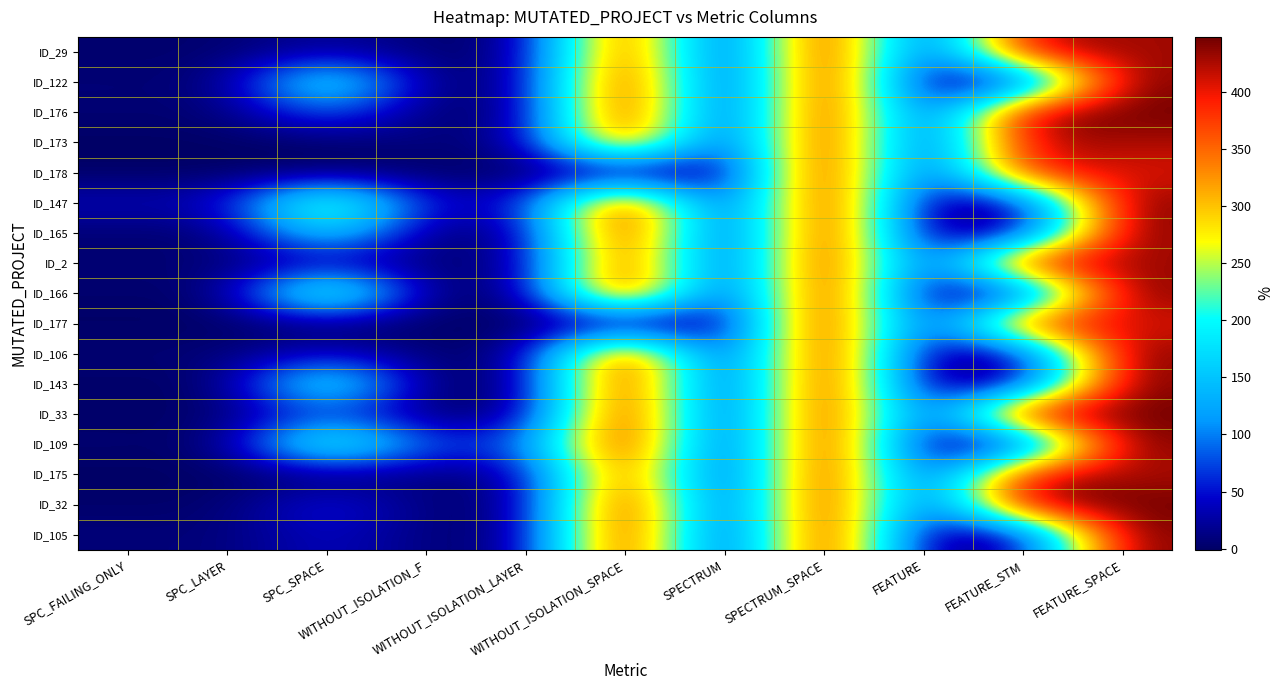

Reading right to left, list all the values displayed in this chart.

ID_29: FEATURE_SPACE=429	FEATURE_STM=429	FEATURE=15	SPECTRUM_SPACE=448	SPECTRUM=6	WITHOUT_ISOLATION_SPACE=421	WITHOUT_ISOLATION_LAYER=6	WITHOUT_ISOLATION_F=6	SPC_SPACE=25	SPC_LAYER=3	SPC_FAILING_ONLY=3
ID_122: FEATURE_SPACE=448	FEATURE_STM=21	FEATURE=3	SPECTRUM_SPACE=448	SPECTRUM=1	WITHOUT_ISOLATION_SPACE=442	WITHOUT_ISOLATION_LAYER=8	WITHOUT_ISOLATION_F=9	SPC_SPACE=218	SPC_LAYER=6	SPC_FAILING_ONLY=7
ID_176: FEATURE_SPACE=448	FEATURE_STM=448	FEATURE=16	SPECTRUM_SPACE=448	SPECTRUM=3	WITHOUT_ISOLATION_SPACE=442	WITHOUT_ISOLATION_LAYER=5	WITHOUT_ISOLATION_F=5	SPC_SPACE=92	SPC_LAYER=5	SPC_FAILING_ONLY=5
ID_173: FEATURE_SPACE=425	FEATURE_STM=425	FEATURE=13	SPECTRUM_SPACE=448	SPECTRUM=6	WITHOUT_ISOLATION_SPACE=409	WITHOUT_ISOLATION_LAYER=12	WITHOUT_ISOLATION_F=12	SPC_SPACE=0	SPC_LAYER=-1	SPC_FAILING_ONLY=-1
ID_178: FEATURE_SPACE=406	FEATURE_STM=406	FEATURE=12	SPECTRUM_SPACE=448	SPECTRUM=1	WITHOUT_ISOLATION_SPACE=0	WITHOUT_ISOLATION_LAYER=-1	WITHOUT_ISOLATION_F=-1	SPC_SPACE=0	SPC_LAYER=-1	SPC_FAILING_ONLY=-1
ID_147: FEATURE_SPACE=448	FEATURE_STM=21	FEATURE=3	SPECTRUM_SPACE=448	SPECTRUM=7	WITHOUT_ISOLATION_SPACE=442	WITHOUT_ISOLATION_LAYER=43	WITHOUT_ISOLATION_F=43	SPC_SPACE=279	SPC_LAYER=37	SPC_FAILING_ONLY=37
ID_165: FEATURE_SPACE=446	FEATURE_STM=21	FEATURE=3	SPECTRUM_SPACE=448	SPECTRUM=3	WITHOUT_ISOLATION_SPACE=440	WITHOUT_ISOLATION_LAYER=9	WITHOUT_ISOLATION_F=9	SPC_SPACE=184	SPC_LAYER=4	SPC_FAILING_ONLY=4
ID_2: FEATURE_SPACE=429	FEATURE_STM=429	FEATURE=15	SPECTRUM_SPACE=448	SPECTRUM=10	WITHOUT_ISOLATION_SPACE=421	WITHOUT_ISOLATION_LAYER=8	WITHOUT_ISOLATION_F=8	SPC_SPACE=25	SPC_LAYER=6	SPC_FAILING_ONLY=6
ID_166: FEATURE_SPACE=448	FEATURE_STM=21	FEATURE=3	SPECTRUM_SPACE=448	SPECTRUM=2	WITHOUT_ISOLATION_SPACE=442	WITHOUT_ISOLATION_LAYER=4	WITHOUT_ISOLATION_F=6	SPC_SPACE=279	SPC_LAYER=3	SPC_FAILING_ONLY=3
ID_177: FEATURE_SPACE=406	FEATURE_STM=406	FEATURE=12	SPECTRUM_SPACE=448	SPECTRUM=1	WITHOUT_ISOLATION_SPACE=0	WITHOUT_ISOLATION_LAYER=-1	WITHOUT_ISOLATION_F=-1	SPC_SPACE=0	SPC_LAYER=-1	SPC_FAILING_ONLY=-1
ID_106: FEATURE_SPACE=448	FEATURE_STM=18	FEATURE=3	SPECTRUM_SPACE=448	SPECTRUM=1	WITHOUT_ISOLATION_SPACE=442	WITHOUT_ISOLATION_LAYER=6	WITHOUT_ISOLATION_F=6	SPC_SPACE=42	SPC_LAYER=6	SPC_FAILING_ONLY=6
ID_143: FEATURE_SPACE=448	FEATURE_STM=21	FEATURE=3	SPECTRUM_SPACE=448	SPECTRUM=2	WITHOUT_ISOLATION_SPACE=442	WITHOUT_ISOLATION_LAYER=2	WITHOUT_ISOLATION_F=2	SPC_SPACE=224	SPC_LAYER=1	SPC_FAILING_ONLY=1
ID_33: FEATURE_SPACE=448	FEATURE_STM=448	FEATURE=16	SPECTRUM_SPACE=448	SPECTRUM=4	WITHOUT_ISOLATION_SPACE=448	WITHOUT_ISOLATION_LAYER=4	WITHOUT_ISOLATION_F=4	SPC_SPACE=73	SPC_LAYER=1	SPC_FAILING_ONLY=1
ID_109: FEATURE_SPACE=448	FEATURE_STM=21	FEATURE=3	SPECTRUM_SPACE=448	SPECTRUM=5	WITHOUT_ISOLATION_SPACE=442	WITHOUT_ISOLATION_LAYER=75	WITHOUT_ISOLATION_F=76	SPC_SPACE=255	SPC_LAYER=3	SPC_FAILING_ONLY=4
ID_175: FEATURE_SPACE=425	FEATURE_STM=425	FEATURE=13	SPECTRUM_SPACE=448	SPECTRUM=6	WITHOUT_ISOLATION_SPACE=409	WITHOUT_ISOLATION_LAYER=12	WITHOUT_ISOLATION_F=12	SPC_SPACE=0	SPC_LAYER=-1	SPC_FAILING_ONLY=-1
ID_32: FEATURE_SPACE=448	FEATURE_STM=448	FEATURE=16	SPECTRUM_SPACE=448	SPECTRUM=8	WITHOUT_ISOLATION_SPACE=448	WITHOUT_ISOLATION_LAYER=6	WITHOUT_ISOLATION_F=6	SPC_SPACE=64	SPC_LAYER=2	SPC_FAILING_ONLY=2
ID_105: FEATURE_SPACE=448	FEATURE_STM=18	FEATURE=3	SPECTRUM_SPACE=448	SPECTRUM=3	WITHOUT_ISOLATION_SPACE=442	WITHOUT_ISOLATION_LAYER=7	WITHOUT_ISOLATION_F=8	SPC_SPACE=43	SPC_LAYER=7	SPC_FAILING_ONLY=8